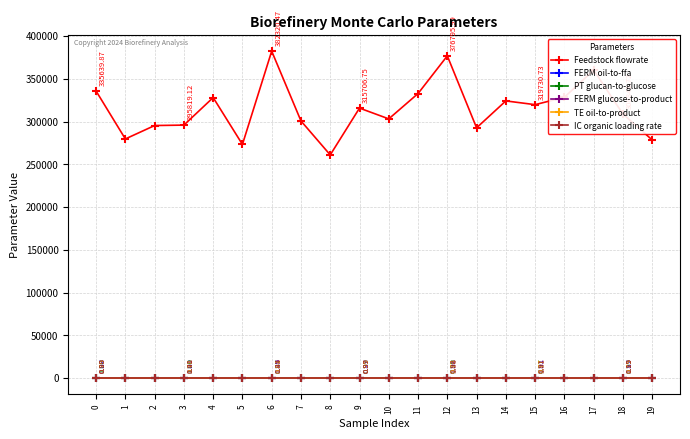

True or false: PT glucan-to-glucose has more than 0 points higher than both neighbors.

True